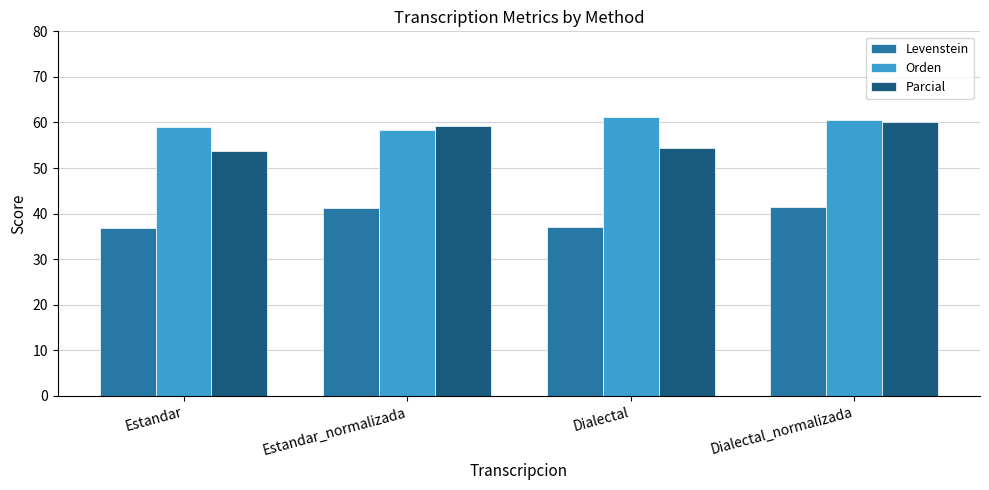

How many data points does each series have?

4